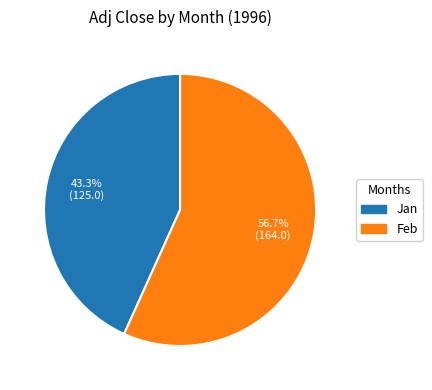

Combined, do Feb and Jan account for over 50%?

Yes